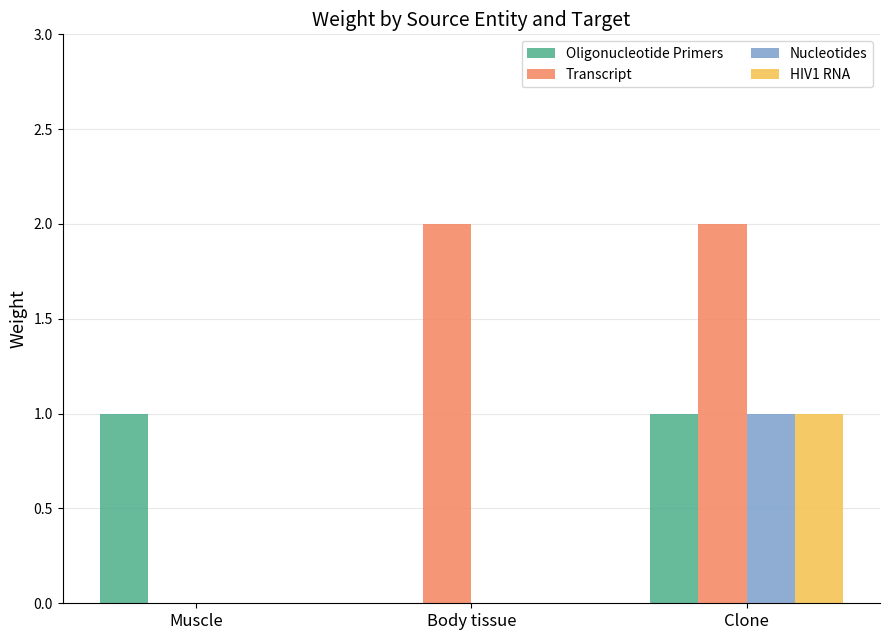

Is the value of Oligonucleotide Primers at Clone greater than the value of Transcript at Muscle?

Yes